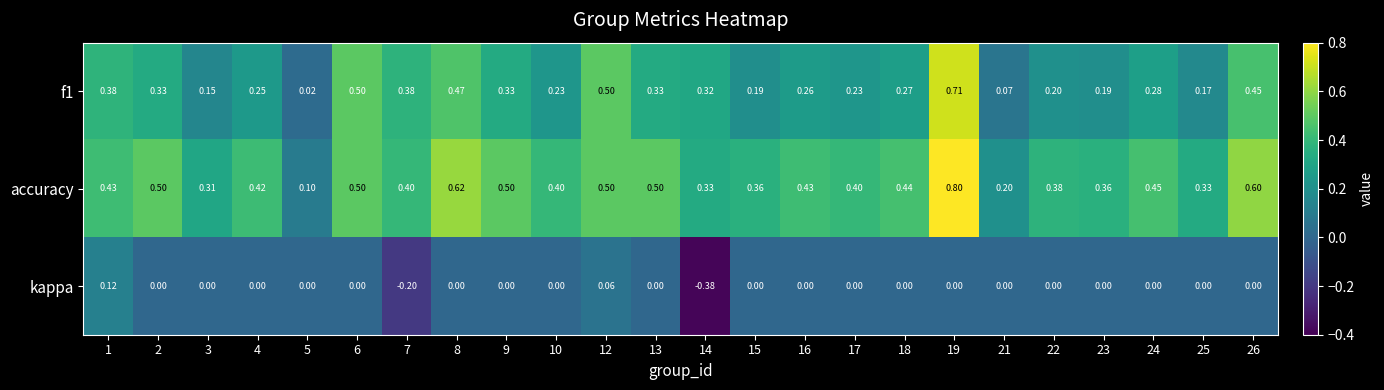

Is the value of accuracy at 15 greater than the value of f1 at 12?

No